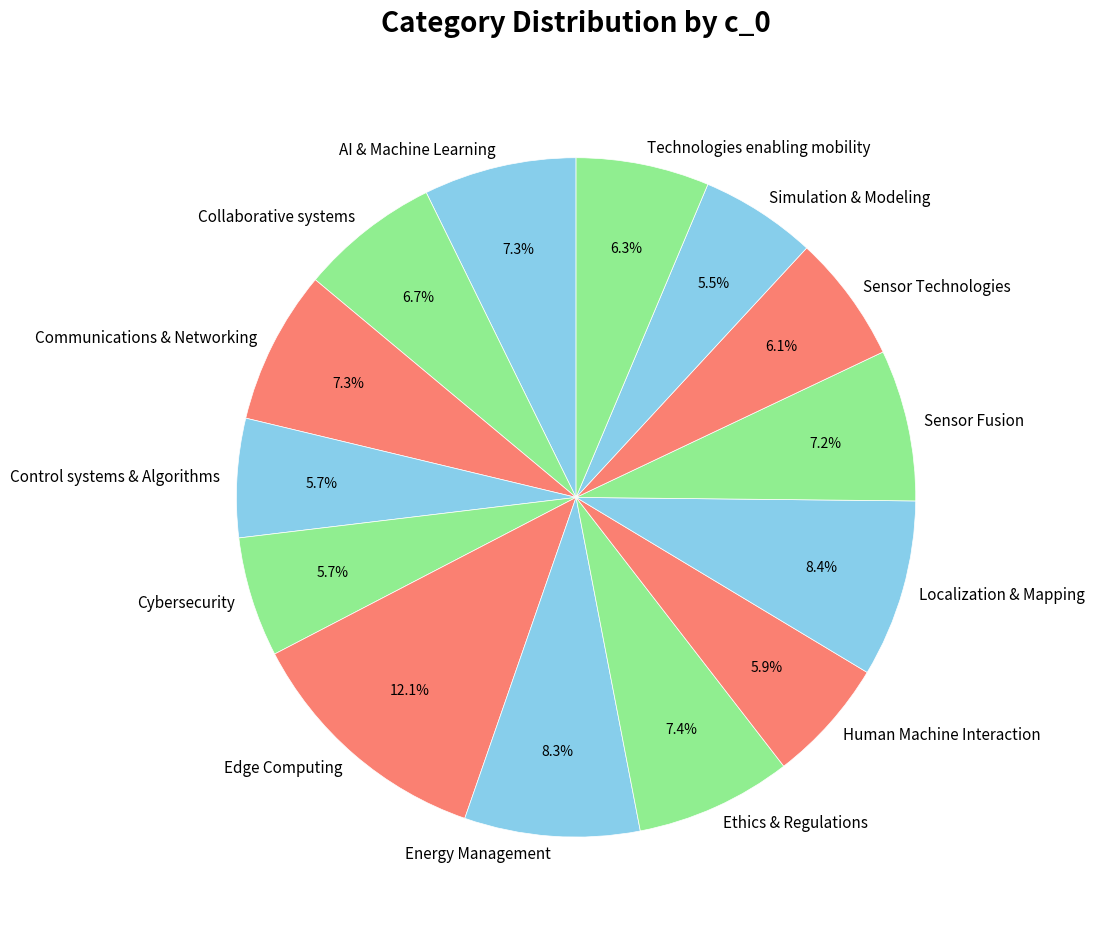

True or false: Cybersecurity accounts for 6% of the total.

True